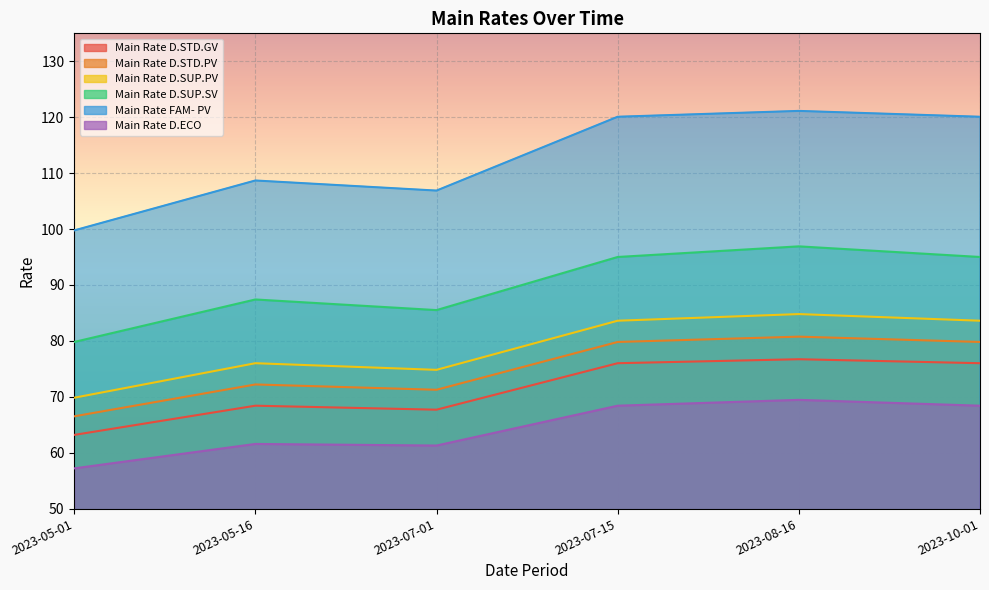

What is the minimum value for Main Rate D.ECO?

57.2